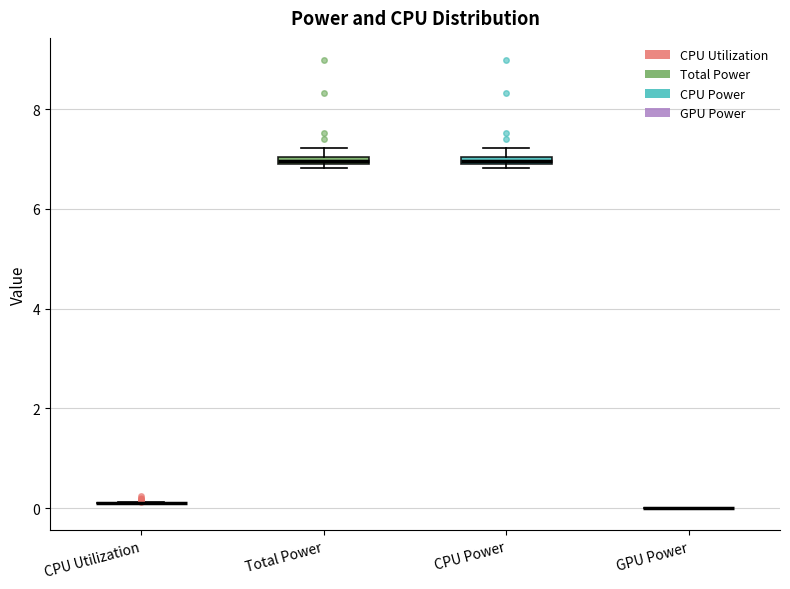

Where is the lower edge of the box for Total Power on the y-axis? The values are not printed on the chart, so give them approximately, as read against the axis.

6.8